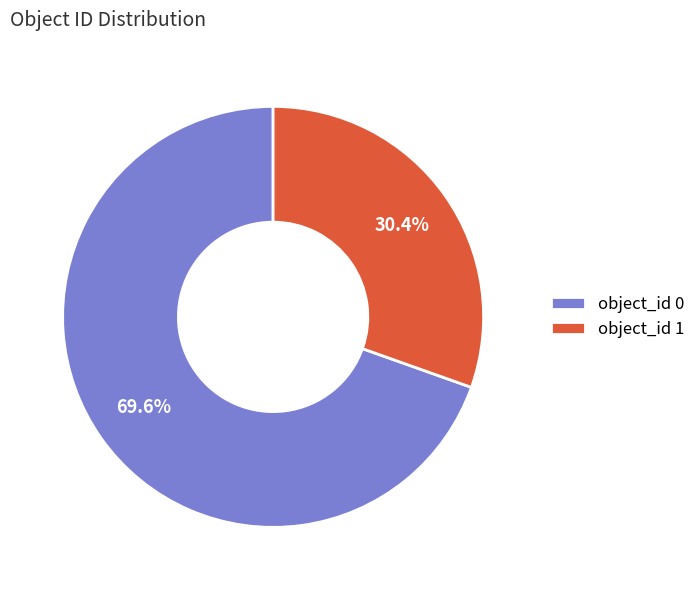

How much of the chart is everything except object_id 1?

69.6%